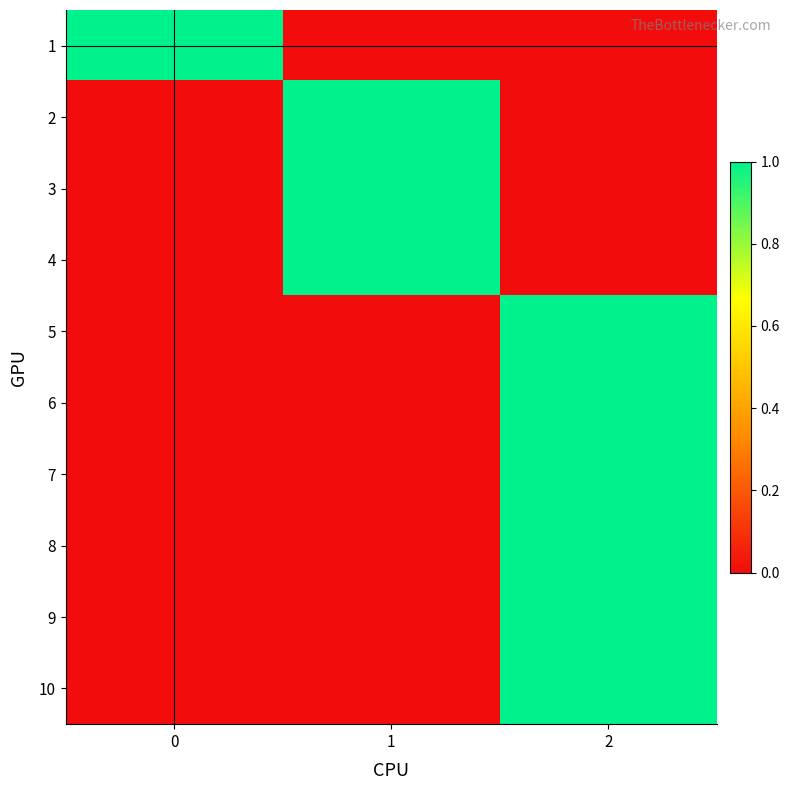

At which category is the sum across all series the highest?

2